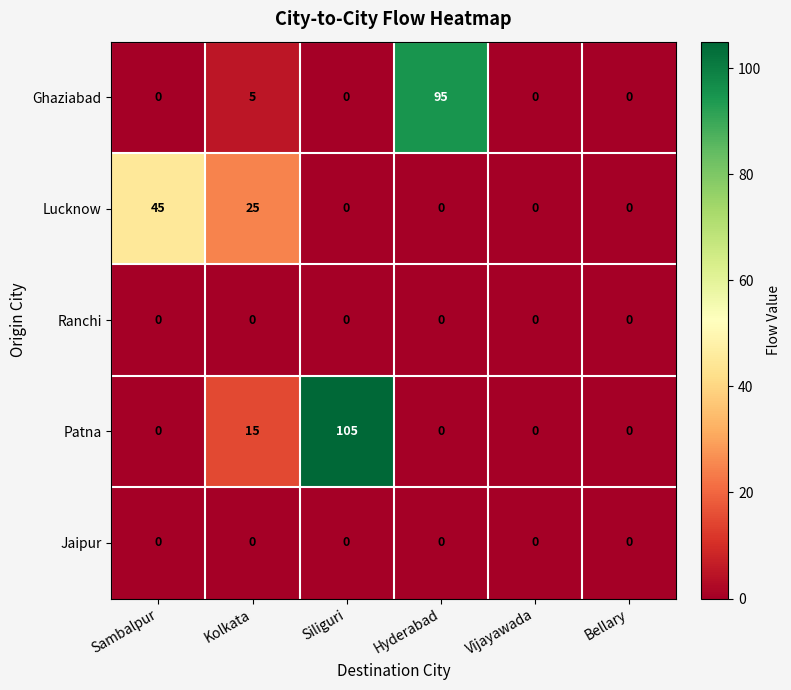

Which label corresponds to the largest value in the chart?

Siliguri